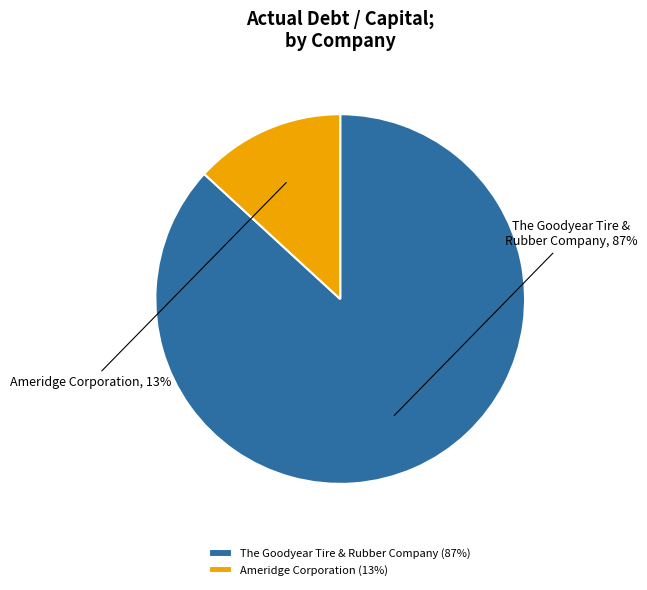

Is there any slice that represents more than half of the pie?

Yes